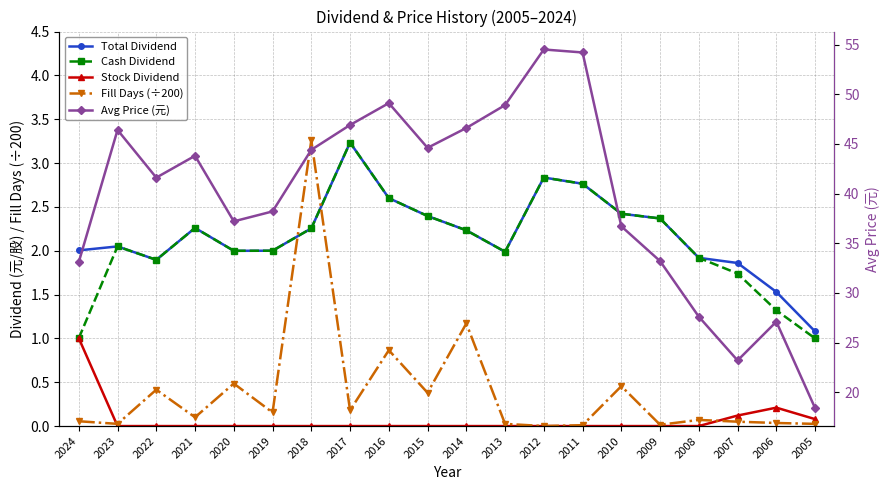

Which category has the highest value in the Stock Dividend series?

2024